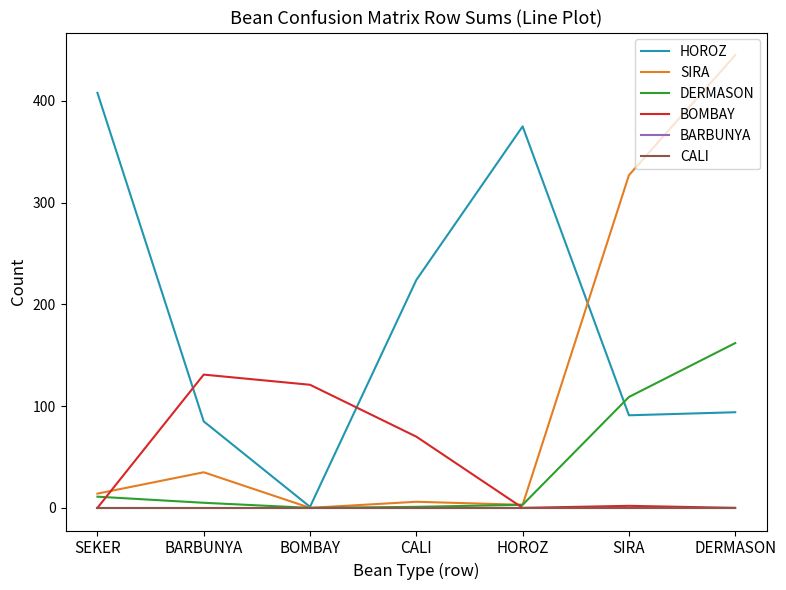

True or false: SIRA and CALI intersect in this chart.

False